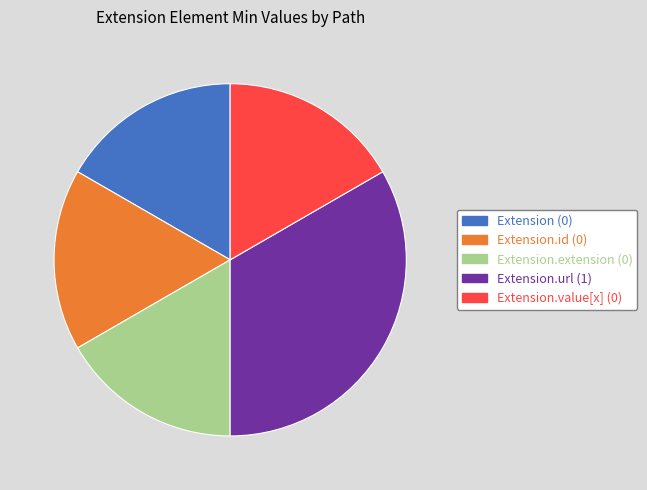

Is there a majority slice in this chart?

No